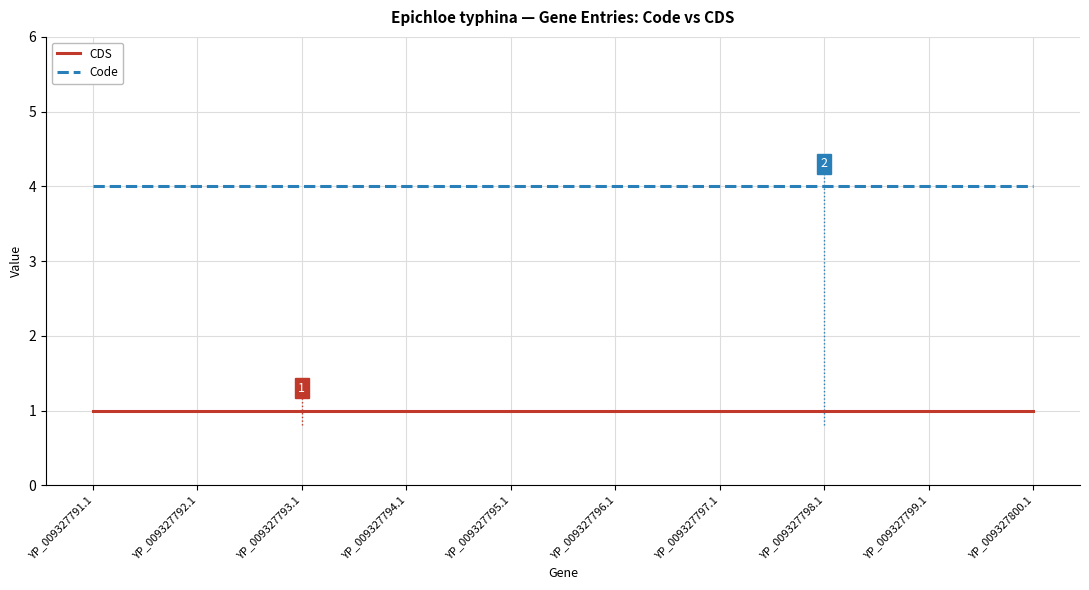

At how many categories does at least one series exceed 2?

10